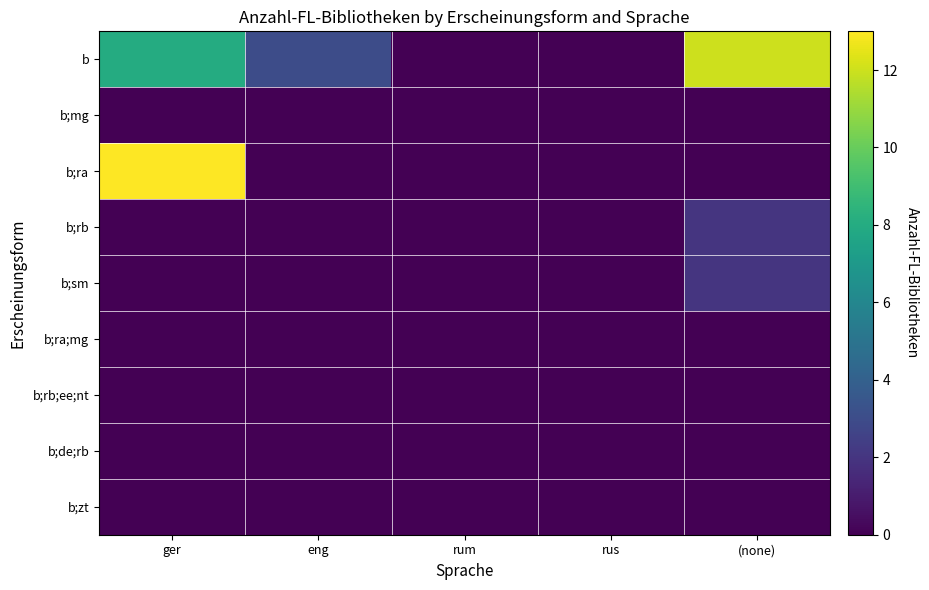

What is the greatest value displayed?

13